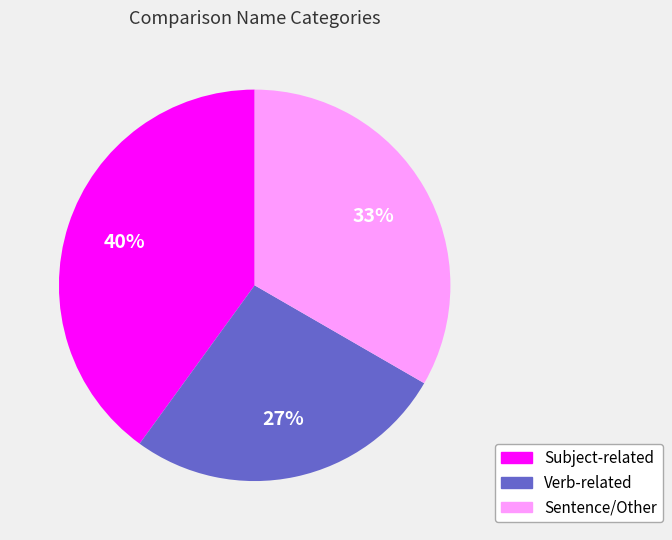

How many slices are in this pie chart?

3